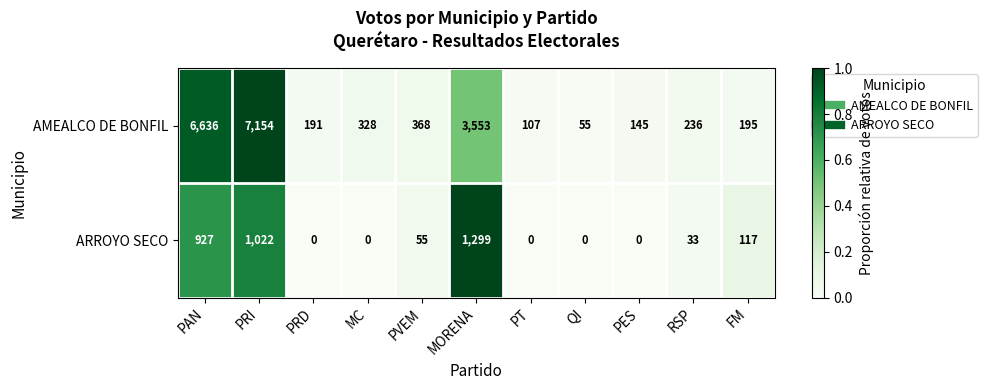

How many distinct data groups are displayed?

2